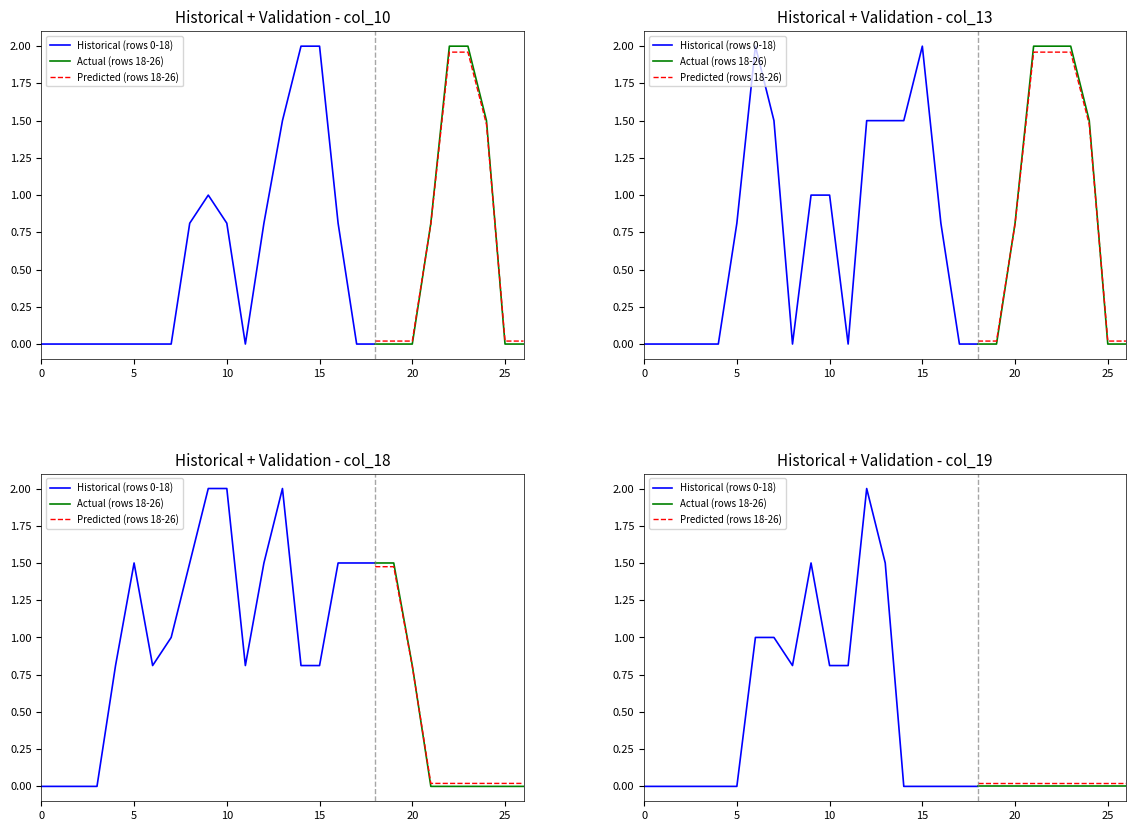

Where is the first local minimum for col_19?

8